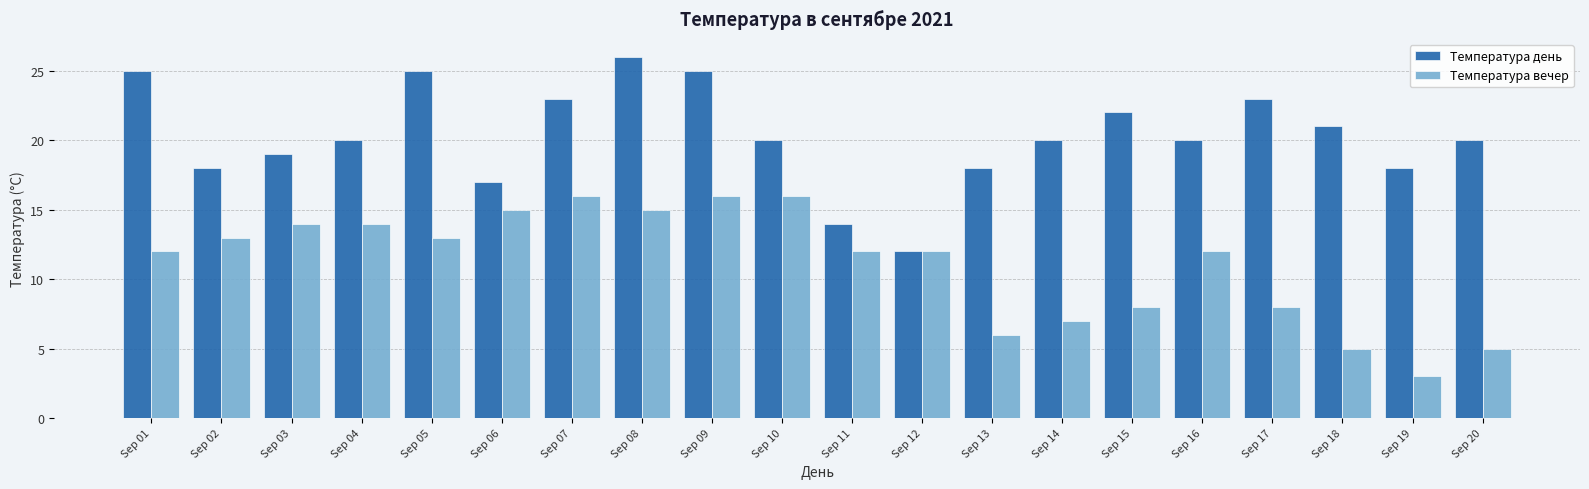

Is the value of Температура день at Sep 11 greater than the value of Температура вечер at Sep 07?

No